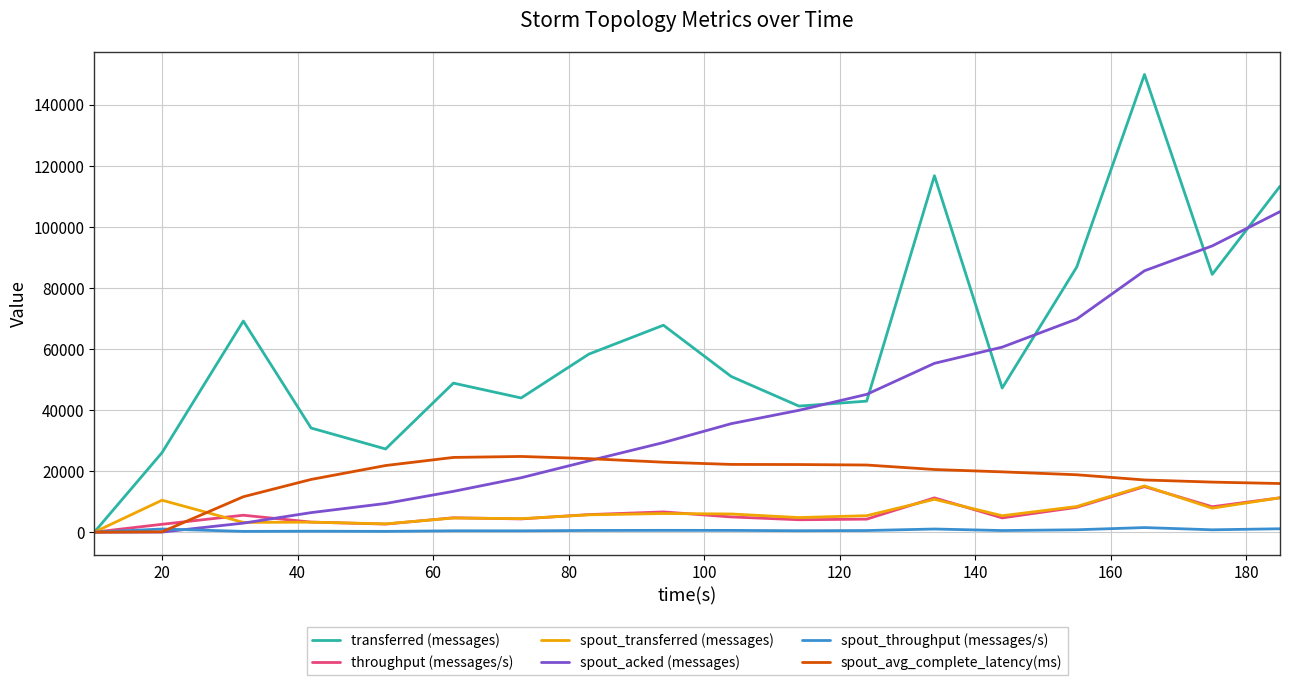

Does the chart display data point markers on the line(s)?

No